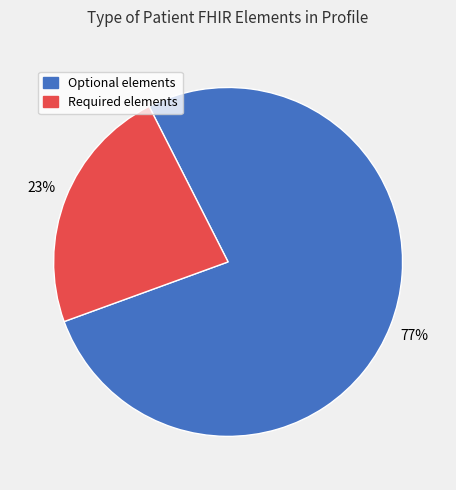

Is there a majority slice in this chart?

Yes